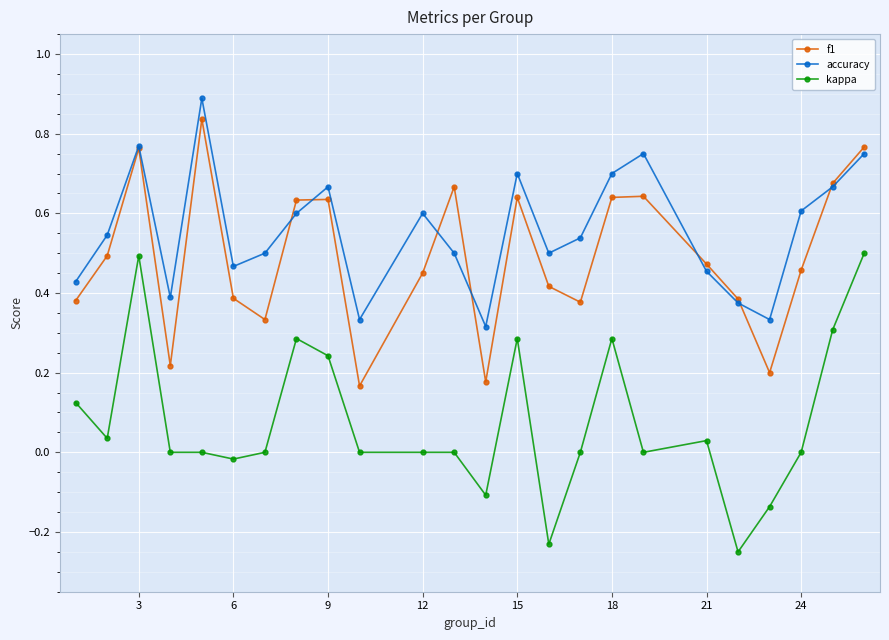

Which series has the widest spread of values?

kappa